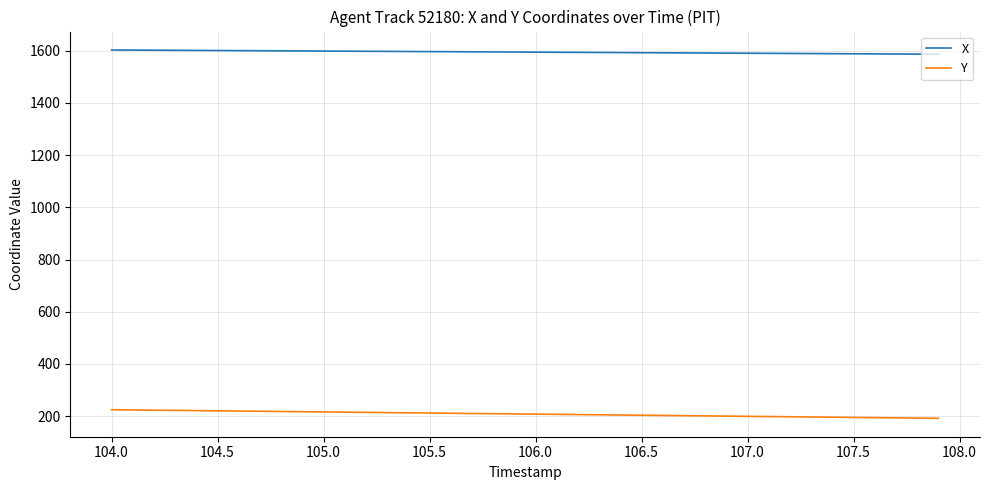

True or false: Y and X intersect in this chart.

False